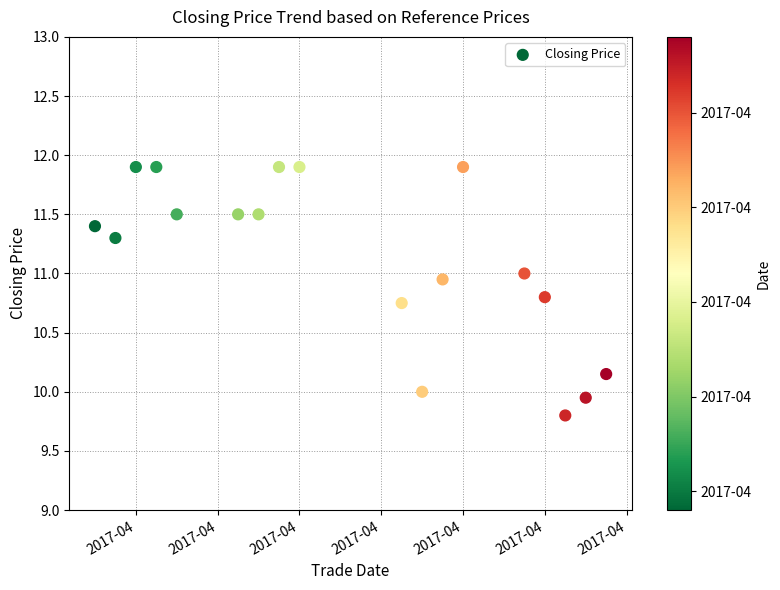

What is the range of Y values (max minus min)?

2.1